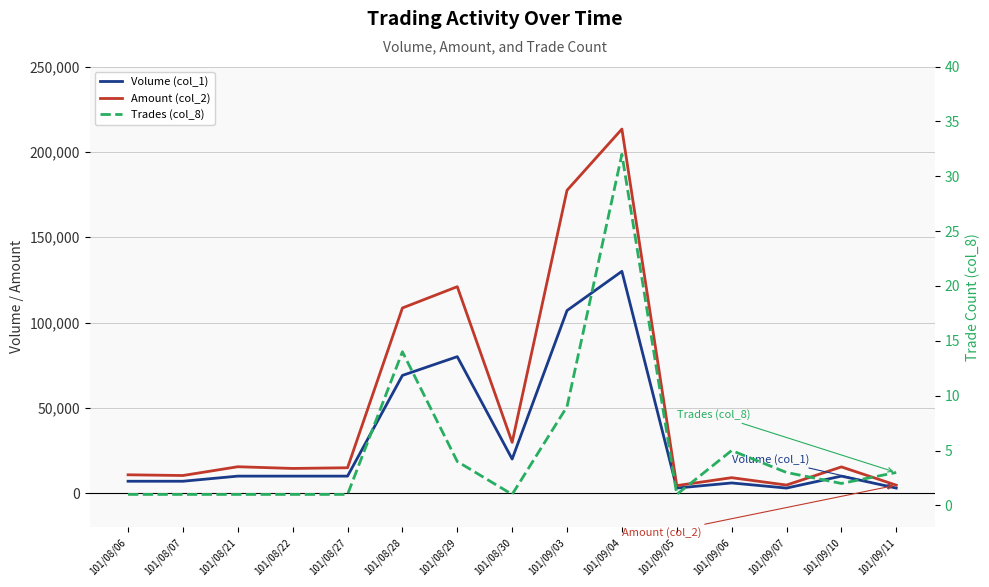

What is the difference between the Volume (col_1) values at 101/09/06 and 101/09/04?

124000